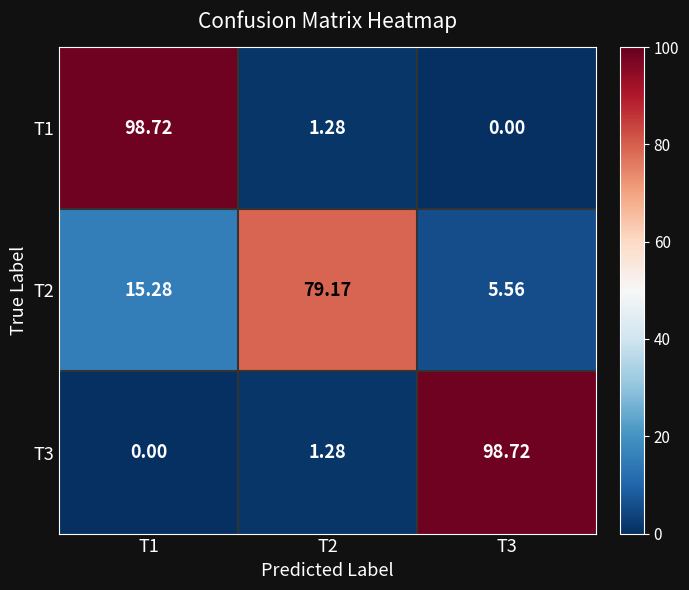

Is the value of T2 at T2 greater than the value of T3 at T1?

Yes